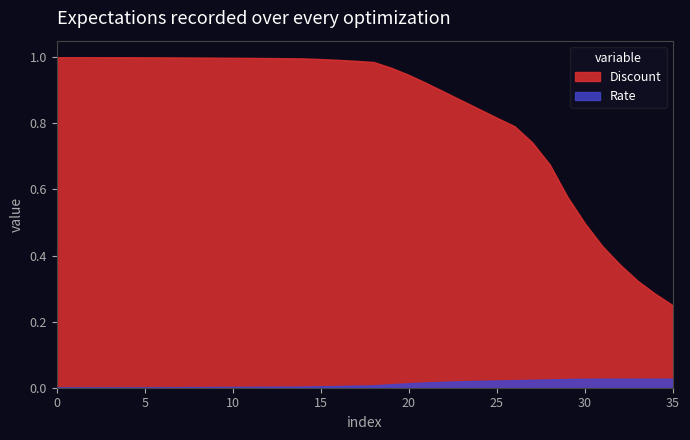

Which series has the largest total across all categories?

Discount